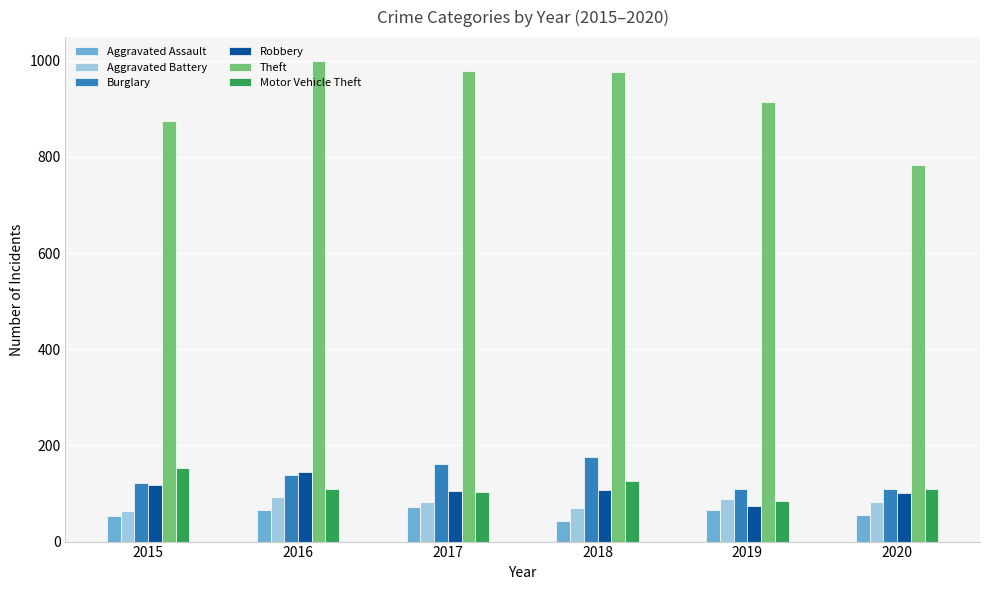

What is the approximate value of Burglary at 2015, to the nearest 10?

120